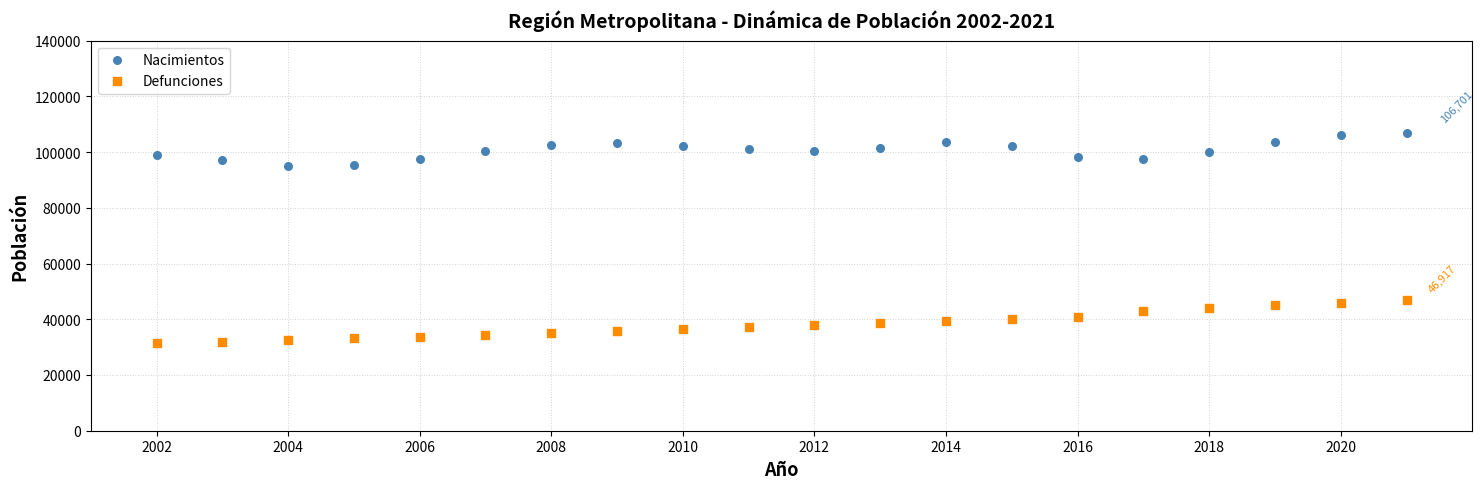

What are all the series names shown in the legend?

Nacimientos, Defunciones